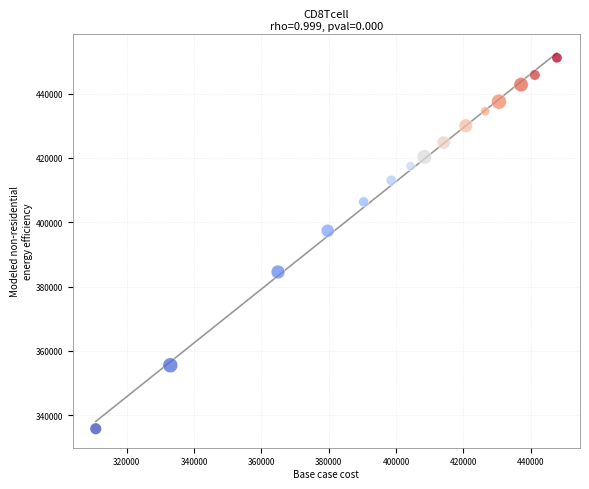

What Y value in the scatter plot is closest to 393478?

397365.3